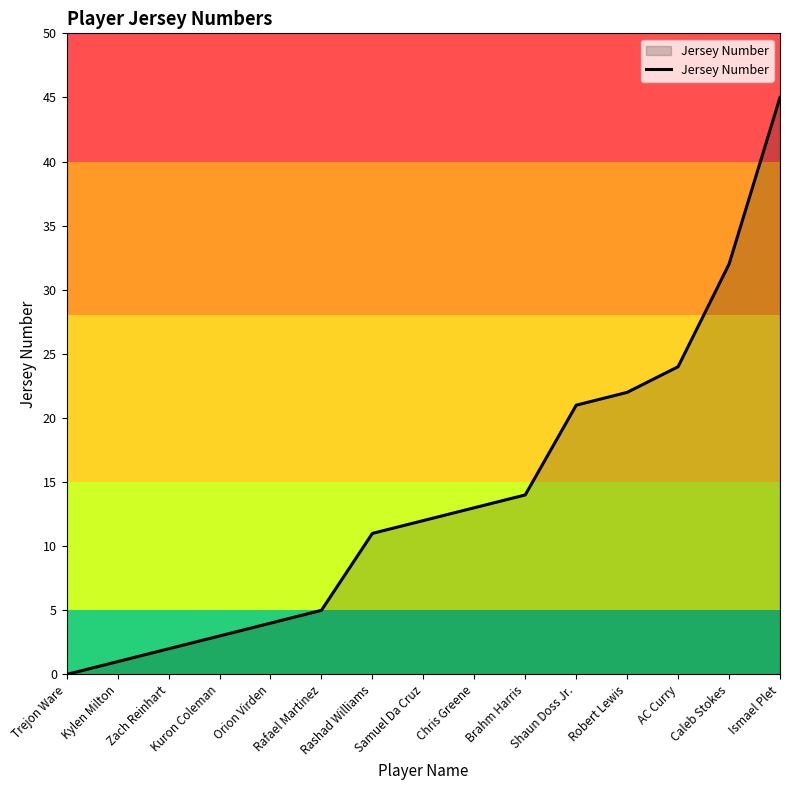

What is the difference between the maximum and minimum values?

45